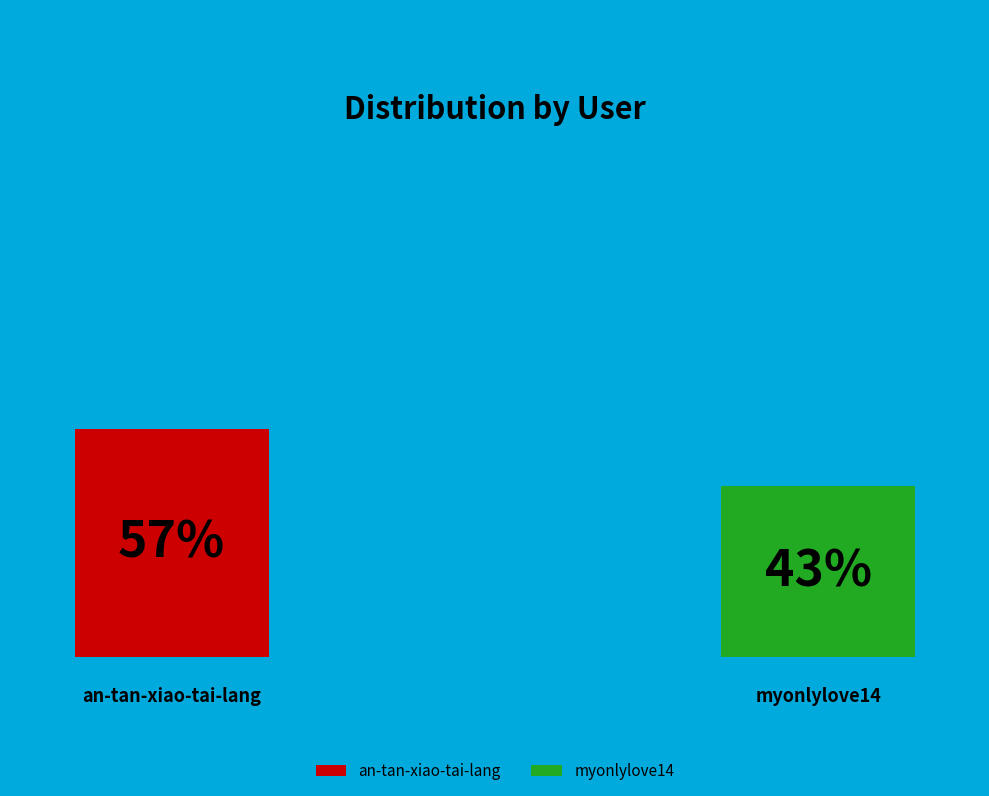

Between an-tan-xiao-tai-lang and myonlylove14, which is larger?

an-tan-xiao-tai-lang